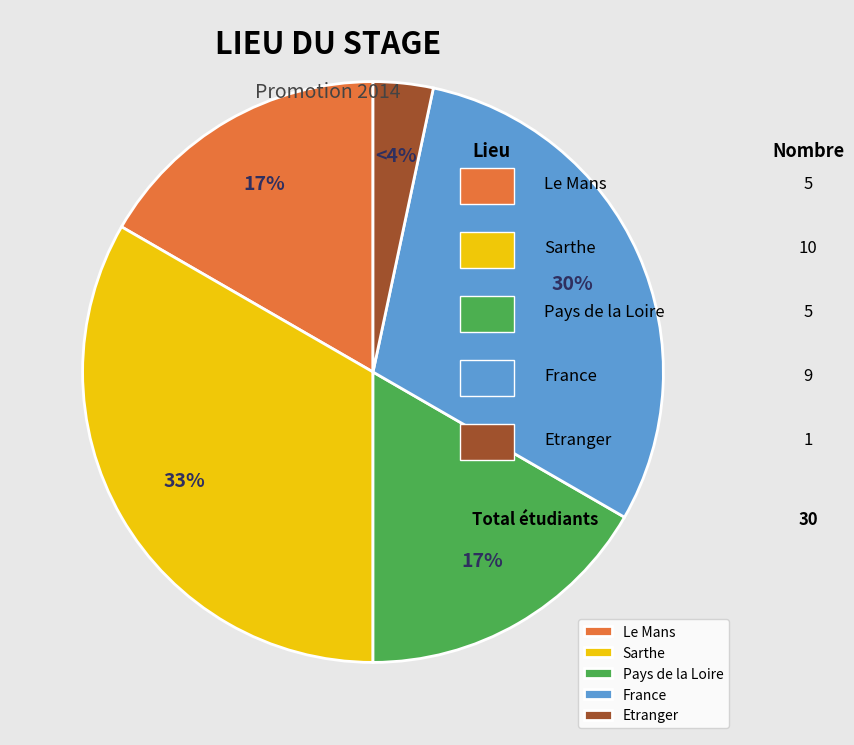

Approximately how many times larger is the value at Etranger compared to France?

0.1